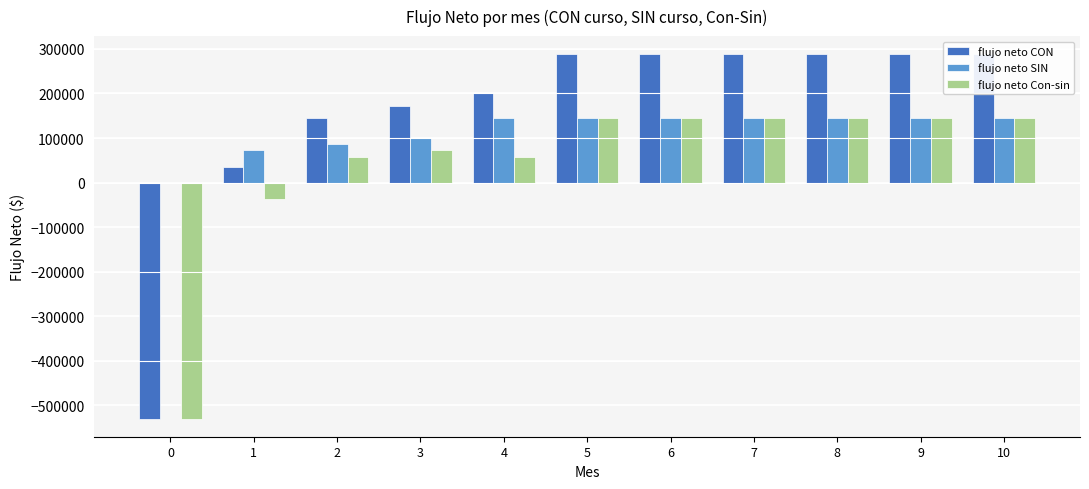

Rank the series by their average value, from lowest to highest.

flujo neto Con-sin, flujo neto SIN, flujo neto CON